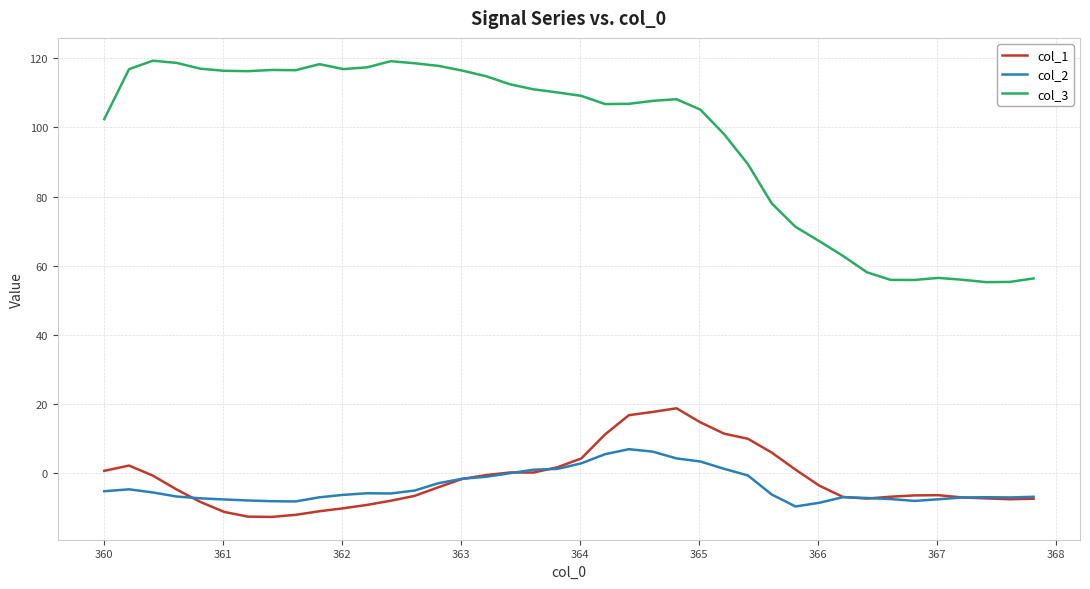

Which series has the largest total across all categories?

col_3